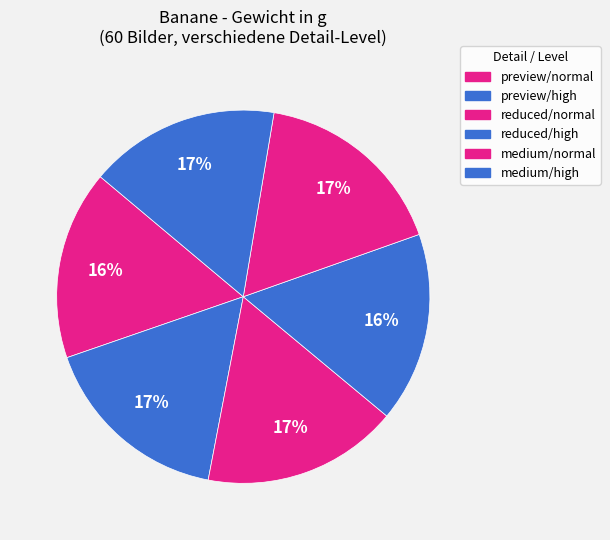

How many segments does this pie chart have?

6